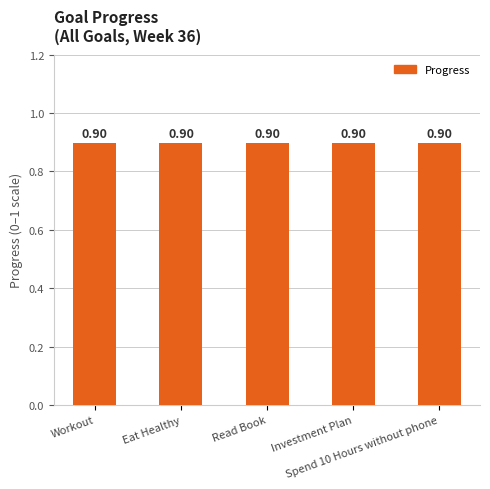

What is the label of the 5th bar from the right?

Workout